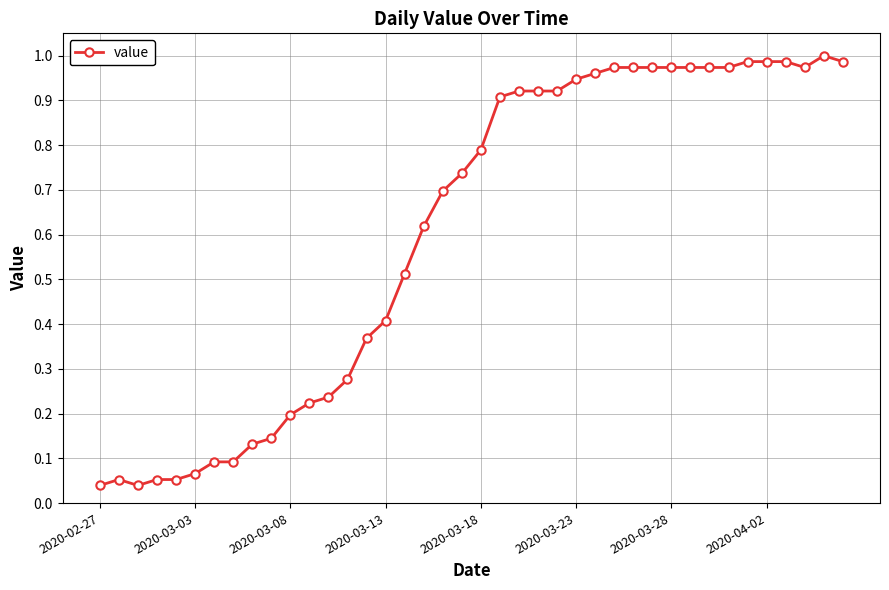

What is the sum of all values?

24.1